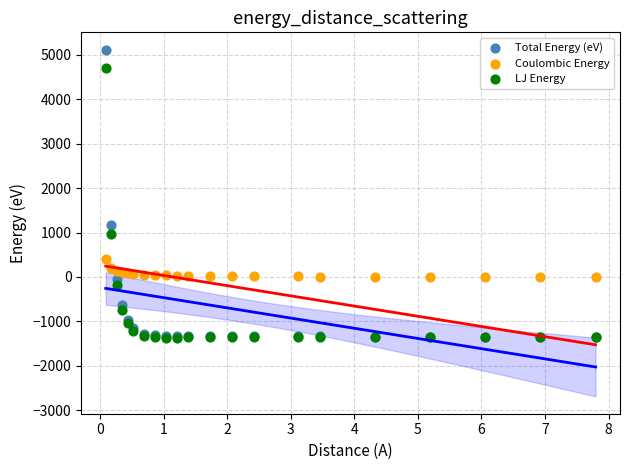

In the LJ Energy series, what Y value is closest to 1669?

968.4